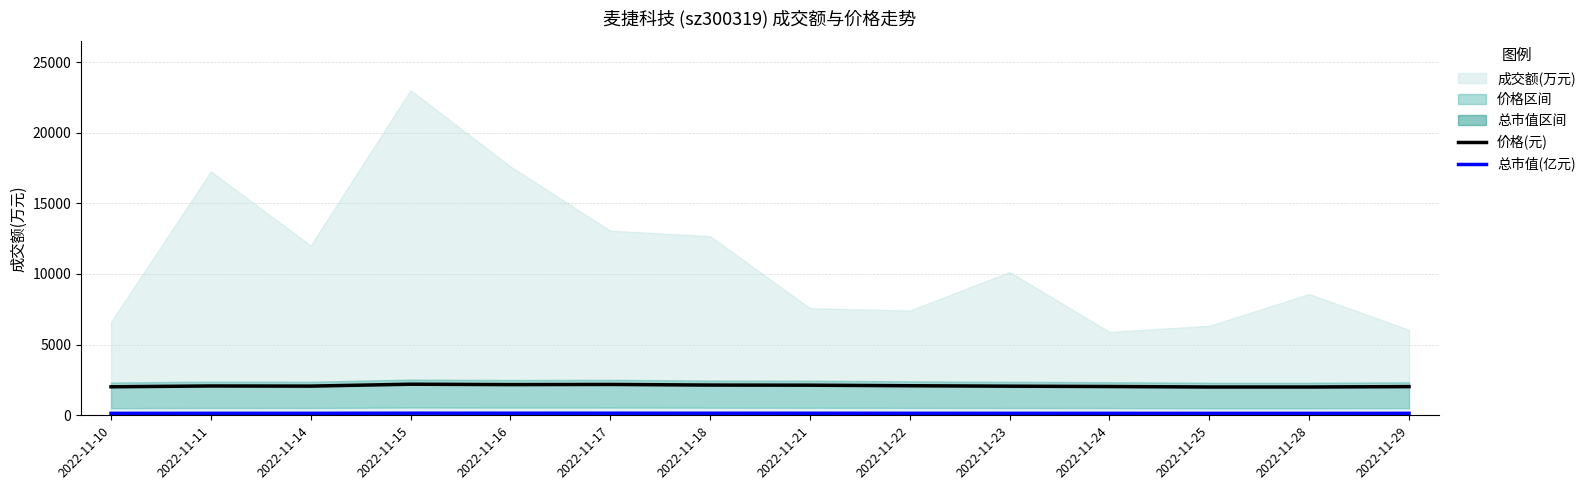

How many lines are shown in the chart?

2